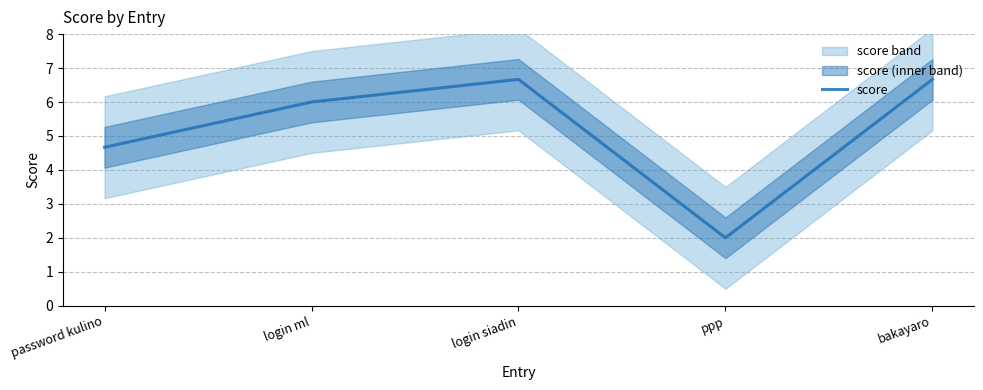

Reading left to right, list all the values displayed in this chart.

password kulino=4.7	login ml=6.0	login siadin=6.7	ppp=2.0	bakayaro=6.7